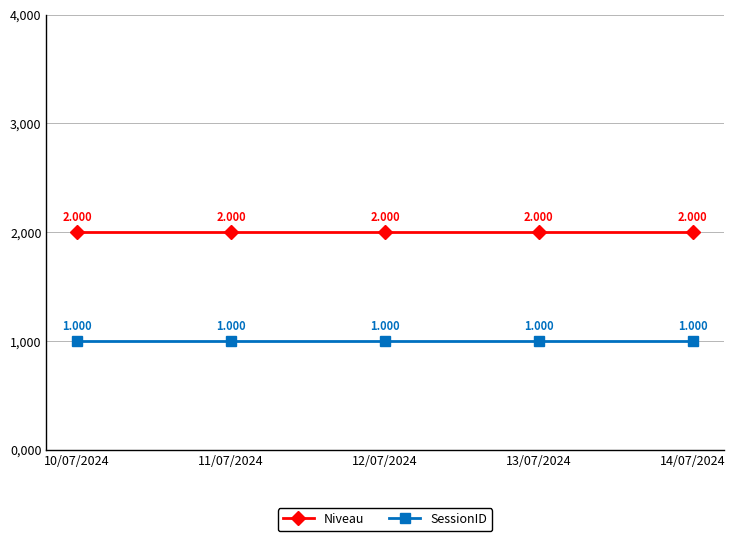

What are all the series names shown in the legend?

Niveau, SessionID